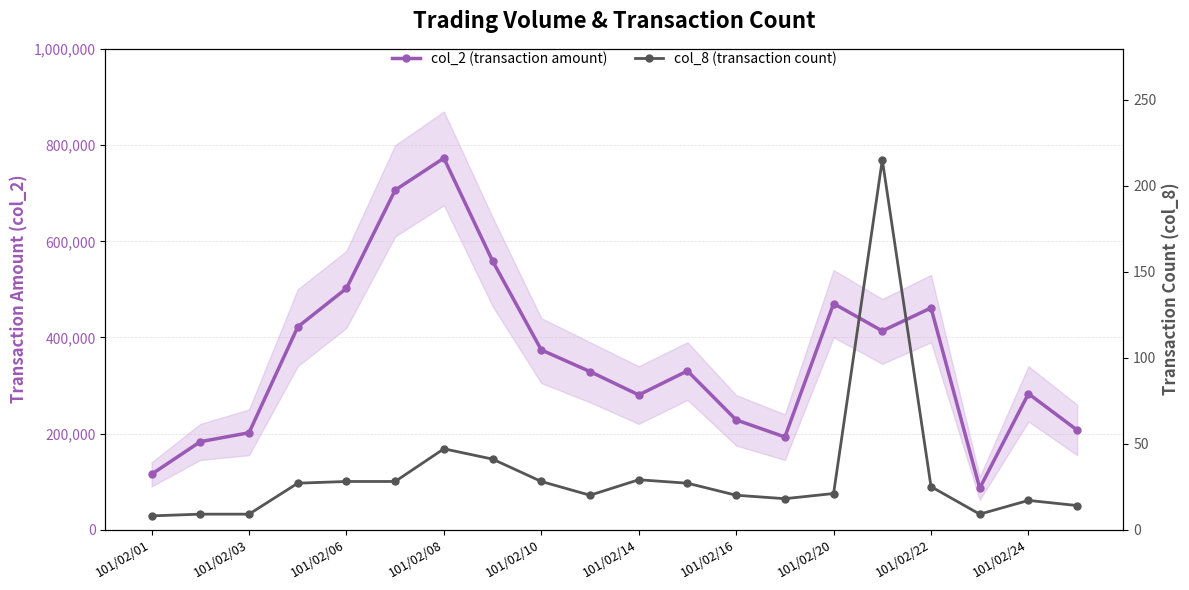

List the series in order of their peak value, lowest first.

col_8 (transaction count), col_2 (transaction amount)